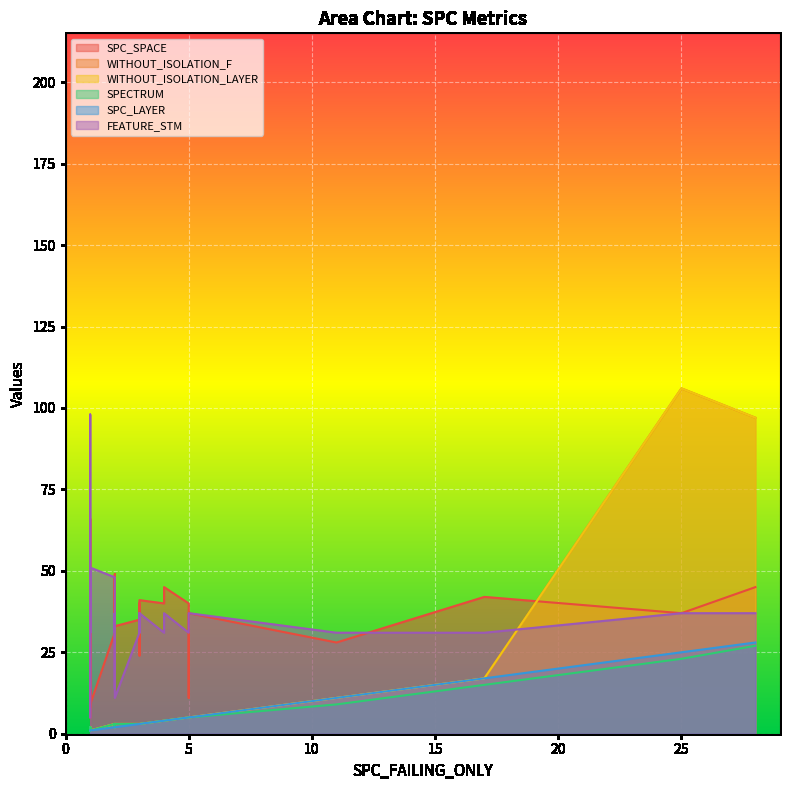

Reading left to right, extract all data points from this chart.

SPC_SPACE: 0=31	1=44	2=20	3=44	4=33	5=37	6=22	7=44	8=36	9=66	10=41	11=45	12=40	13=42	14=49	15=33	16=32	17=28	18=11	19=45	20=40	21=45	22=31	23=35	24=42	25=42	26=24	27=5	28=45	29=40	30=42	31=42	32=37	33=9	34=9	35=43	36=8	37=39	38=48	39=39
WITHOUT_ISOLATION_F: 0=3	1=3	2=2	3=4	4=3	5=106	6=3	7=4	8=3	9=1	10=3	11=97	12=3	13=17	14=3	15=3	16=3	17=11	18=5	19=4	20=4	21=1	22=3	23=3	24=1	25=2	26=3	27=2	28=2	29=5	30=1	31=1	32=5	33=1	34=1	35=1	36=2	37=3	38=2	39=3
WITHOUT_ISOLATION_LAYER: 0=3	1=3	2=2	3=4	4=3	5=106	6=3	7=4	8=3	9=1	10=3	11=97	12=3	13=17	14=3	15=3	16=3	17=11	18=5	19=4	20=4	21=1	22=3	23=3	24=1	25=2	26=3	27=2	28=2	29=5	30=1	31=1	32=5	33=1	34=1	35=1	36=2	37=3	38=2	39=3
SPECTRUM: 0=3	1=2	2=2	3=4	4=3	5=23	6=3	7=4	8=3	9=1	10=3	11=27	12=3	13=15	14=2	15=3	16=3	17=9	18=5	19=4	20=4	21=1	22=3	23=3	24=1	25=2	26=3	27=2	28=2	29=5	30=1	31=1	32=5	33=1	34=1	35=1	36=1	37=3	38=2	39=3
SPC_LAYER: 0=2	1=2	2=1	3=4	4=2	5=25	6=2	7=4	8=2	9=1	10=3	11=28	12=3	13=17	14=2	15=3	16=3	17=11	18=5	19=4	20=4	21=1	22=2	23=3	24=1	25=2	26=3	27=1	28=1	29=5	30=1	31=1	32=5	33=1	34=1	35=1	36=1	37=3	38=2	39=3
FEATURE_STM: 0=31	1=37	2=14	3=37	4=11	5=37	6=14	7=37	8=37	9=14	10=37	11=37	12=37	13=31	14=37	15=31	16=31	17=31	18=31	19=37	20=31	21=37	22=48	23=31	24=48	25=31	26=31	27=51	28=31	29=31	30=31	31=31	32=37	33=51	34=5	35=37	36=98	37=37	38=37	39=37